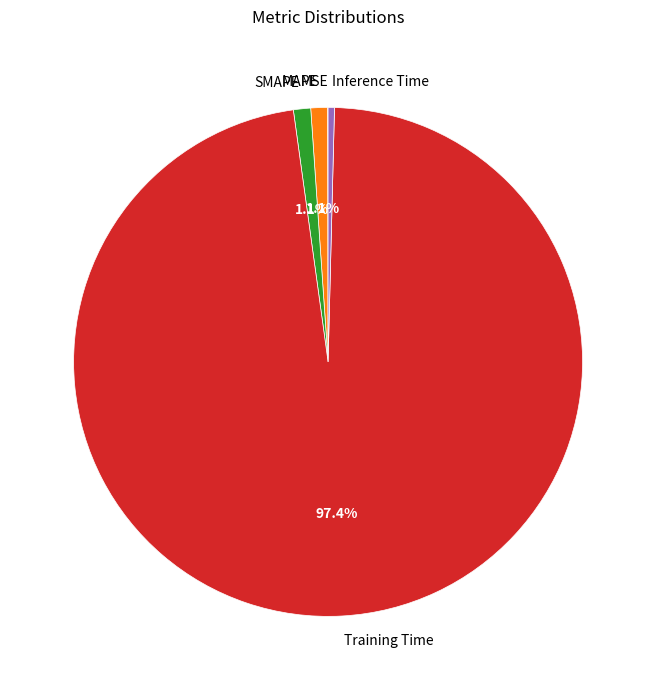

To the nearest percent, what is the average slice percentage?

20%